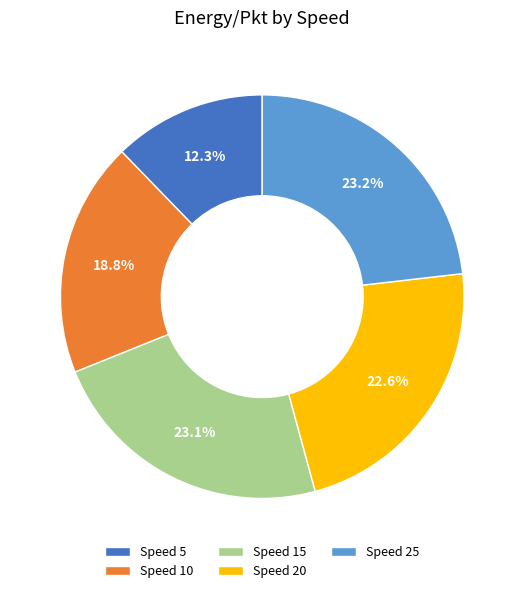

How many segments does this pie chart have?

5